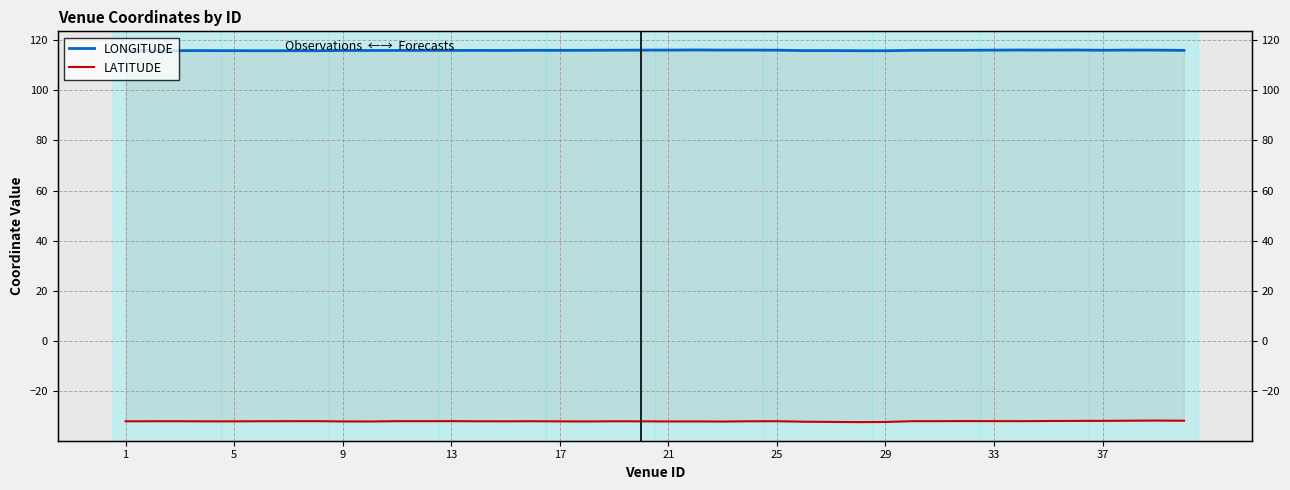

Reading left to right, list all the values displayed in this chart.

LONGITUDE: 115.8	115.8	115.8	115.8	115.8	115.8	115.8	115.8	115.8	115.9	115.9	115.9	115.9	115.9	115.9	115.9	115.9	115.9	116.0	116.0	116.0	116.1	116.0	116.0	116.0	115.8	115.8	115.8	115.8	115.9	115.9	115.9	116.0	116.0	116.0	116.0	115.9	116.0	116.0	115.9
LATITUDE: -32.1	-32.0	-32.0	-32.1	-32.1	-32.0	-32.0	-32.0	-32.1	-32.1	-32.0	-32.0	-32.0	-32.1	-32.1	-32.0	-32.1	-32.1	-32.1	-32.1	-32.1	-32.1	-32.2	-32.1	-32.0	-32.2	-32.3	-32.4	-32.3	-32.0	-32.0	-32.0	-32.0	-32.0	-31.9	-31.9	-31.9	-31.8	-31.8	-31.8